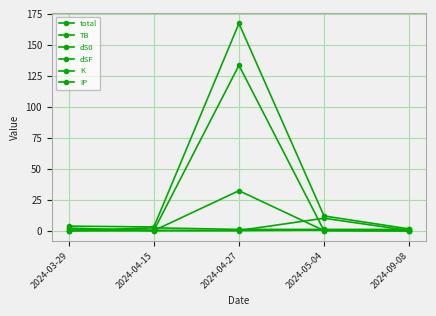

What is the highest value of the TB series?

2.4